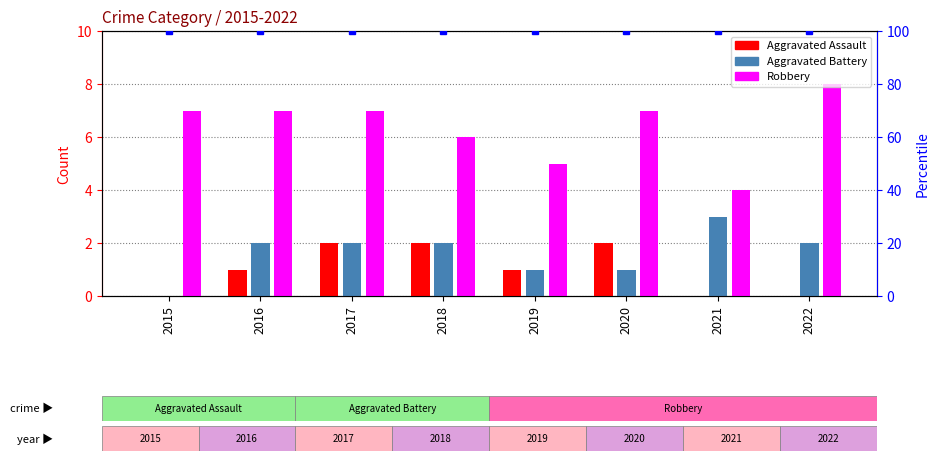

How many Aggravated Assault values are between 0 and 2?

8